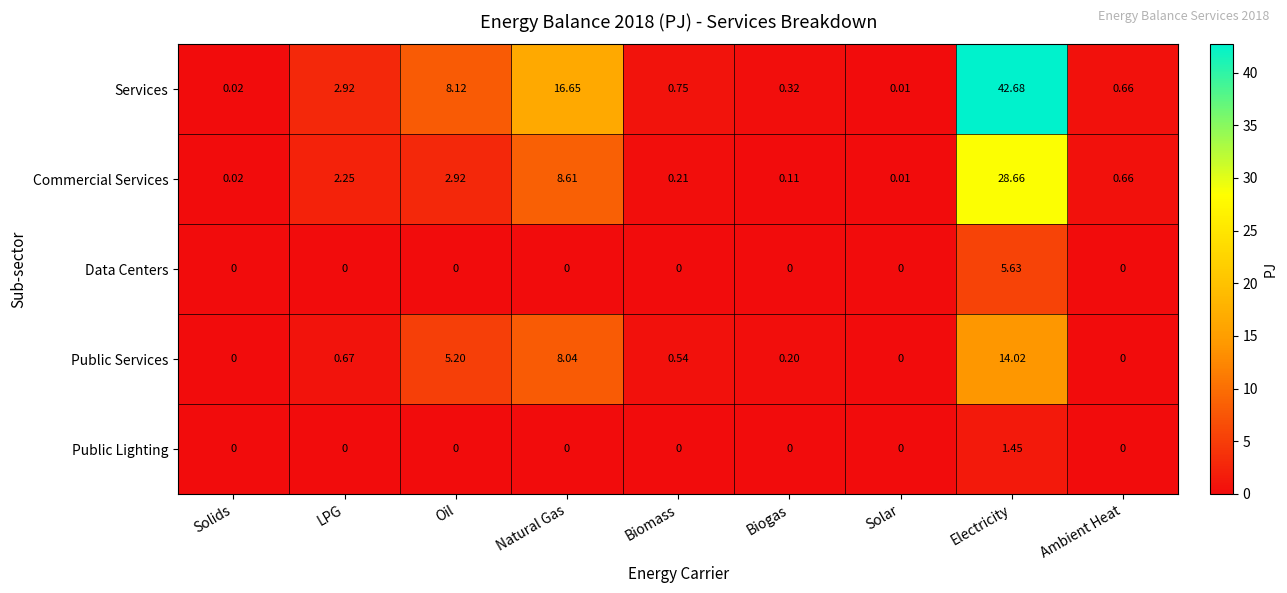

List the labels in order of Commercial Services value, smallest first.

Solar, Solids, Biogas, Biomass, Ambient Heat, LPG, Oil, Natural Gas, Electricity